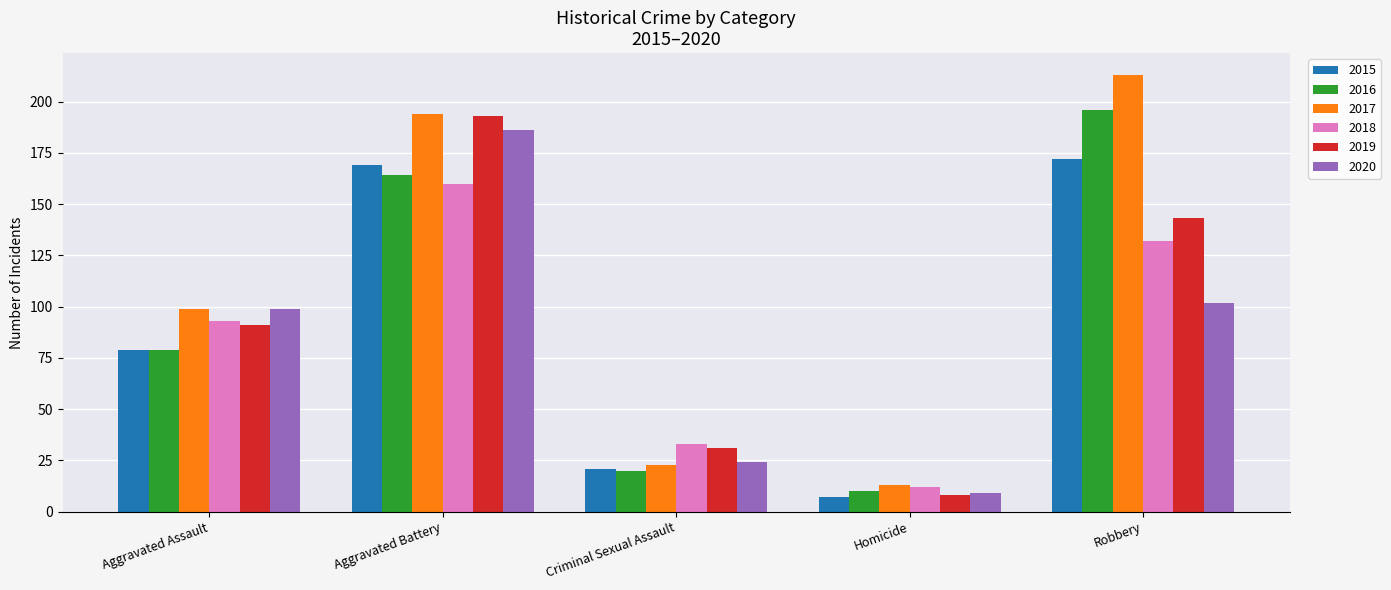

At which label does 2019 reach its peak?

Aggravated Battery